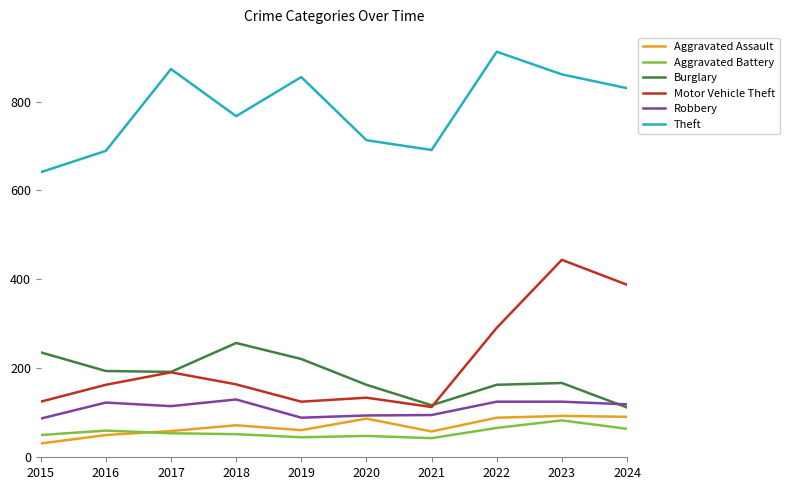

True or false: Theft and Aggravated Battery intersect in this chart.

False